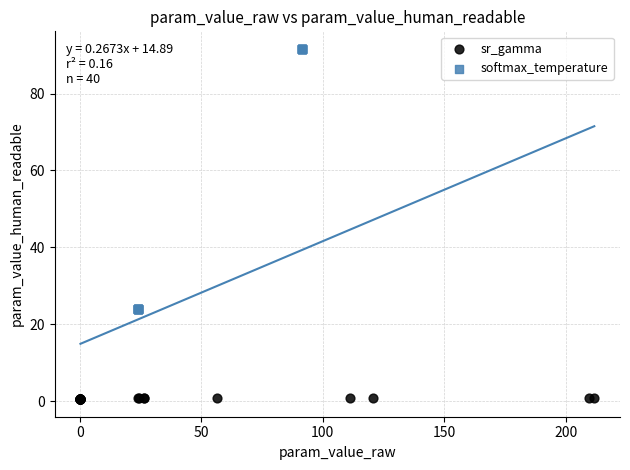

Which series reaches the minimum Y coordinate?

sr_gamma